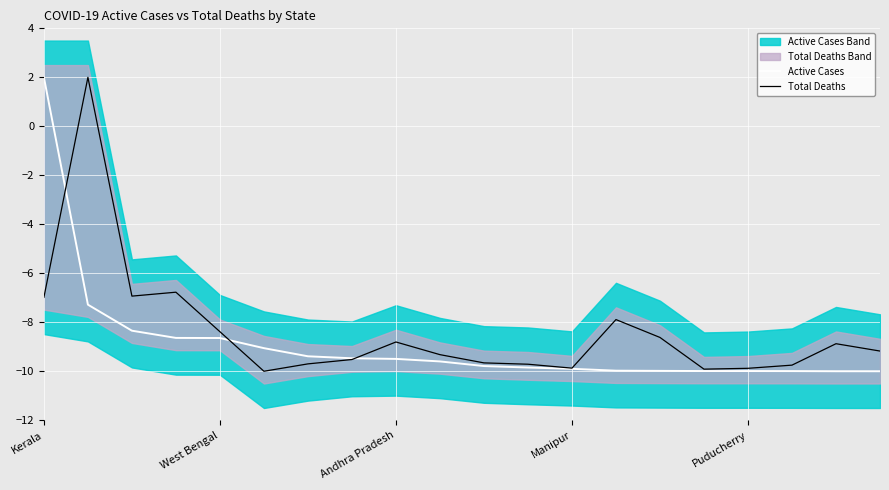

Which series has the widest spread of values?

Active Cases